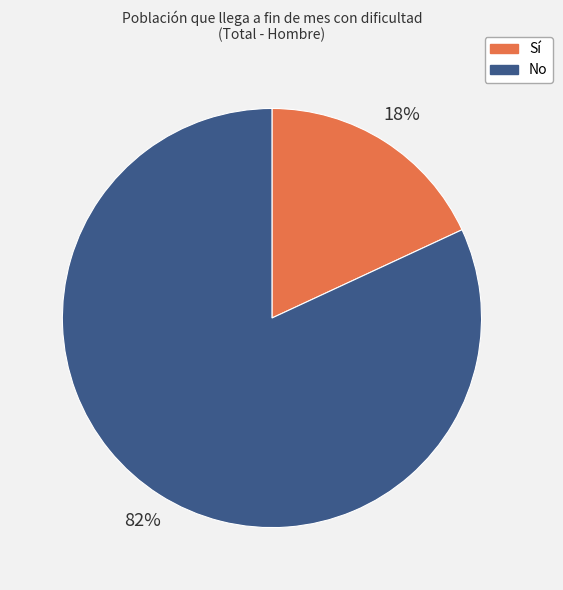

To the nearest percent, what percentage of the pie is Sí?

18%